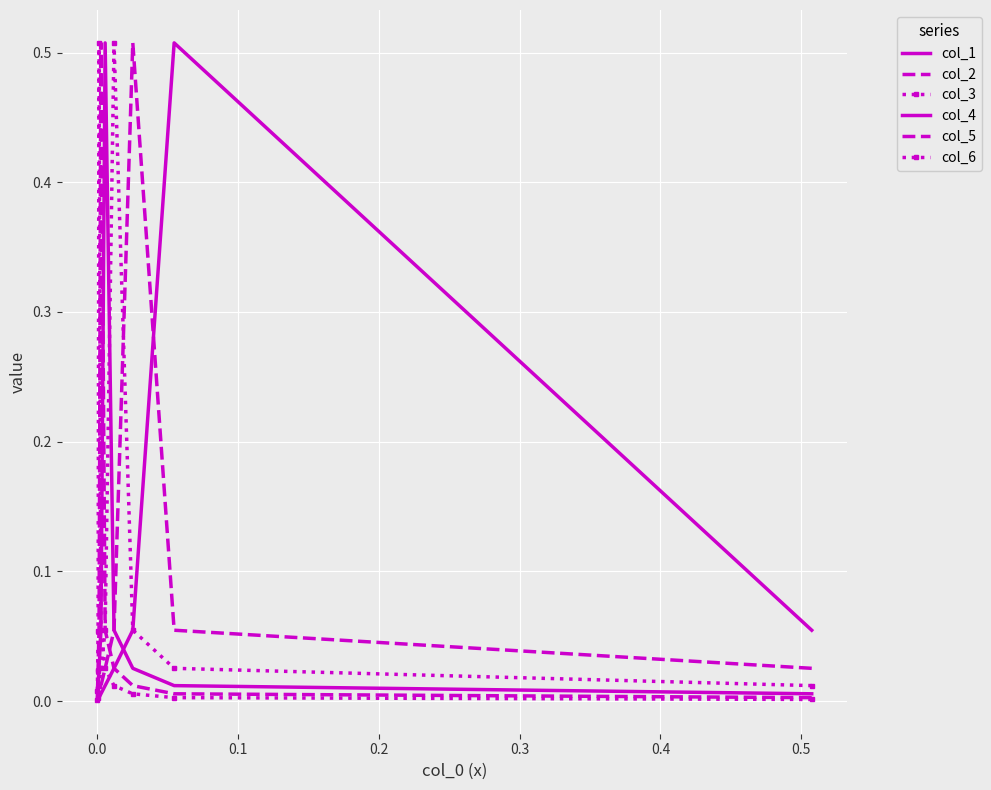

The value of col_4 at 0.5 is 0.0. True or false?

False